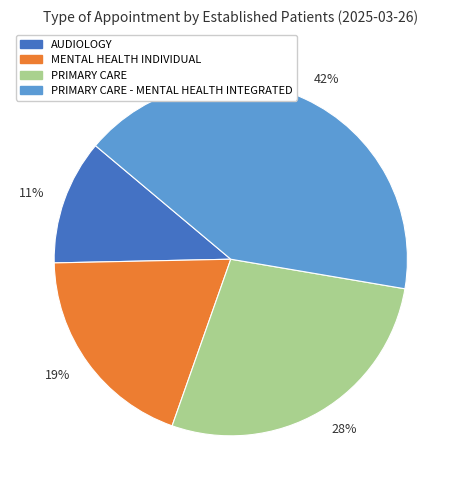

Is it true that 19% is 19% of the pie?

True